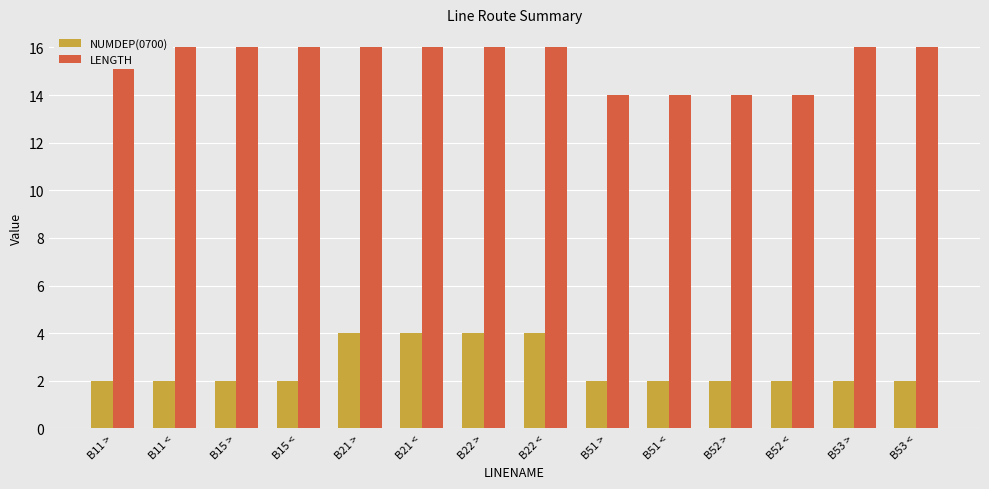

What is the label of the 3rd bar from the right?

B52 <